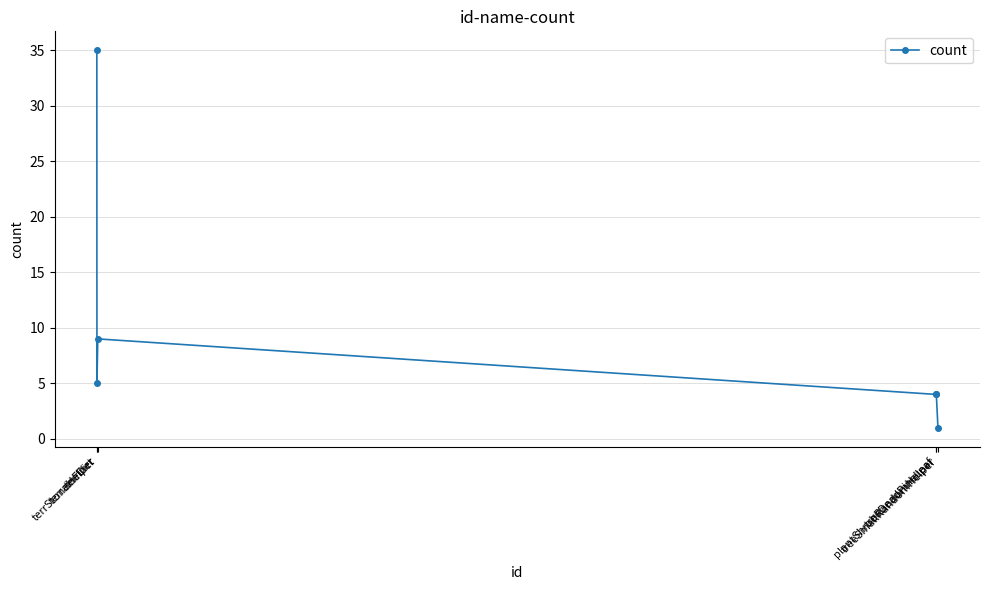

How many values are below 5?

3